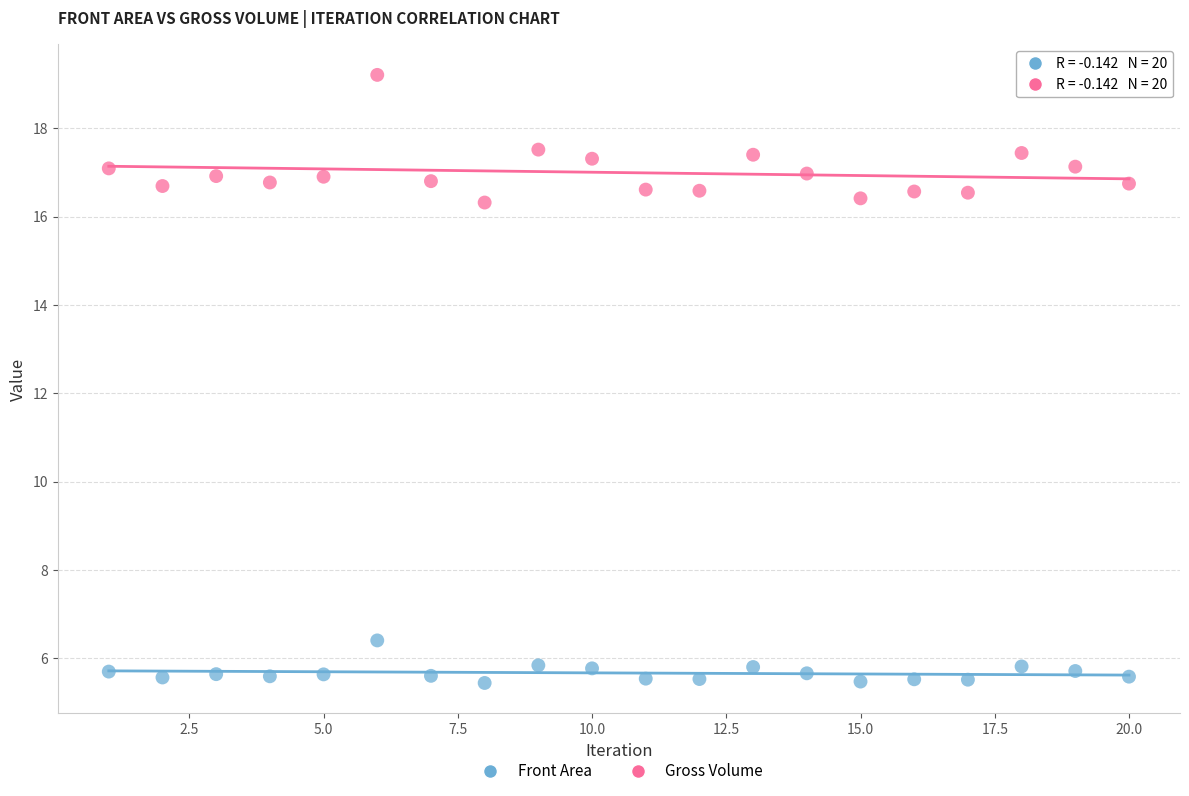

Which series reaches the minimum Y coordinate?

Front Area